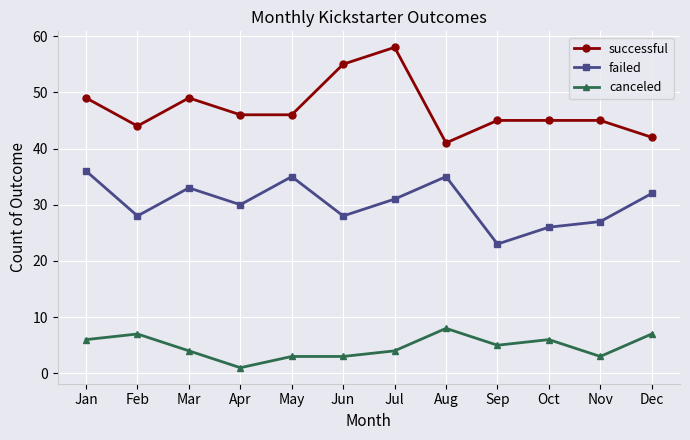

What value does the failed series have at Aug?

35